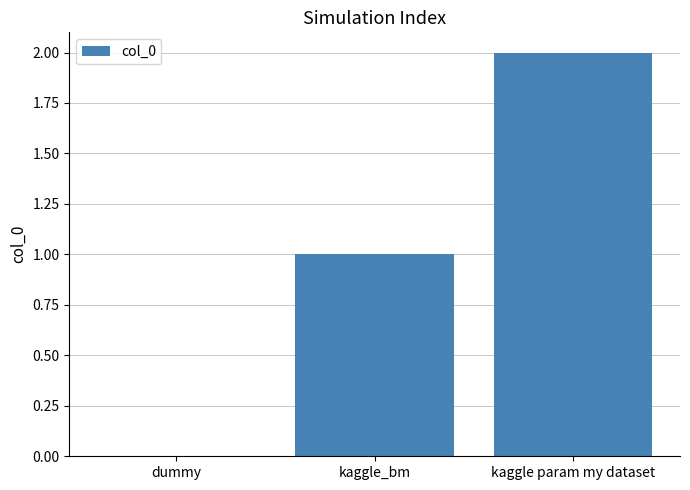

The chart shows a value of 2 at kaggle_bm. True or false?

False